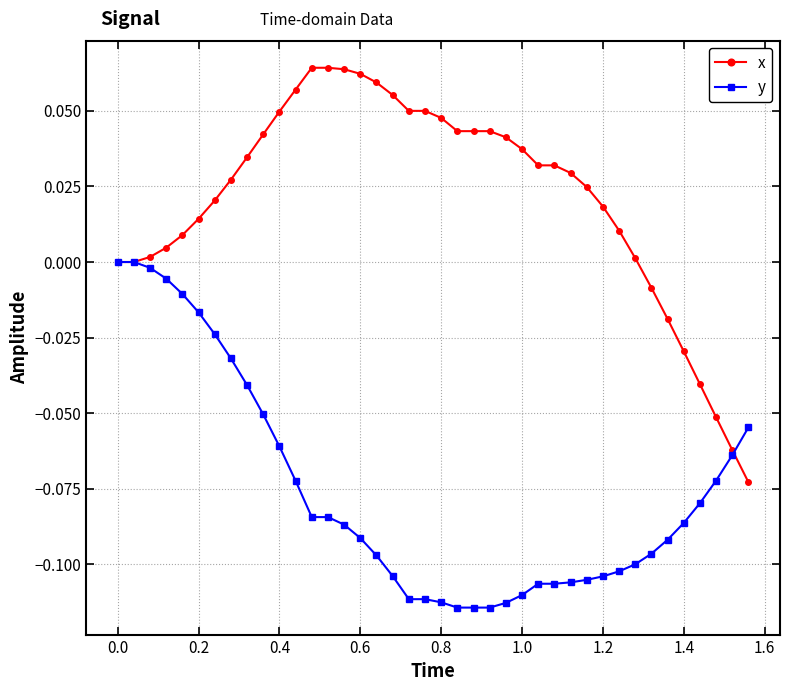

Which series has the largest range (max minus min)?

x